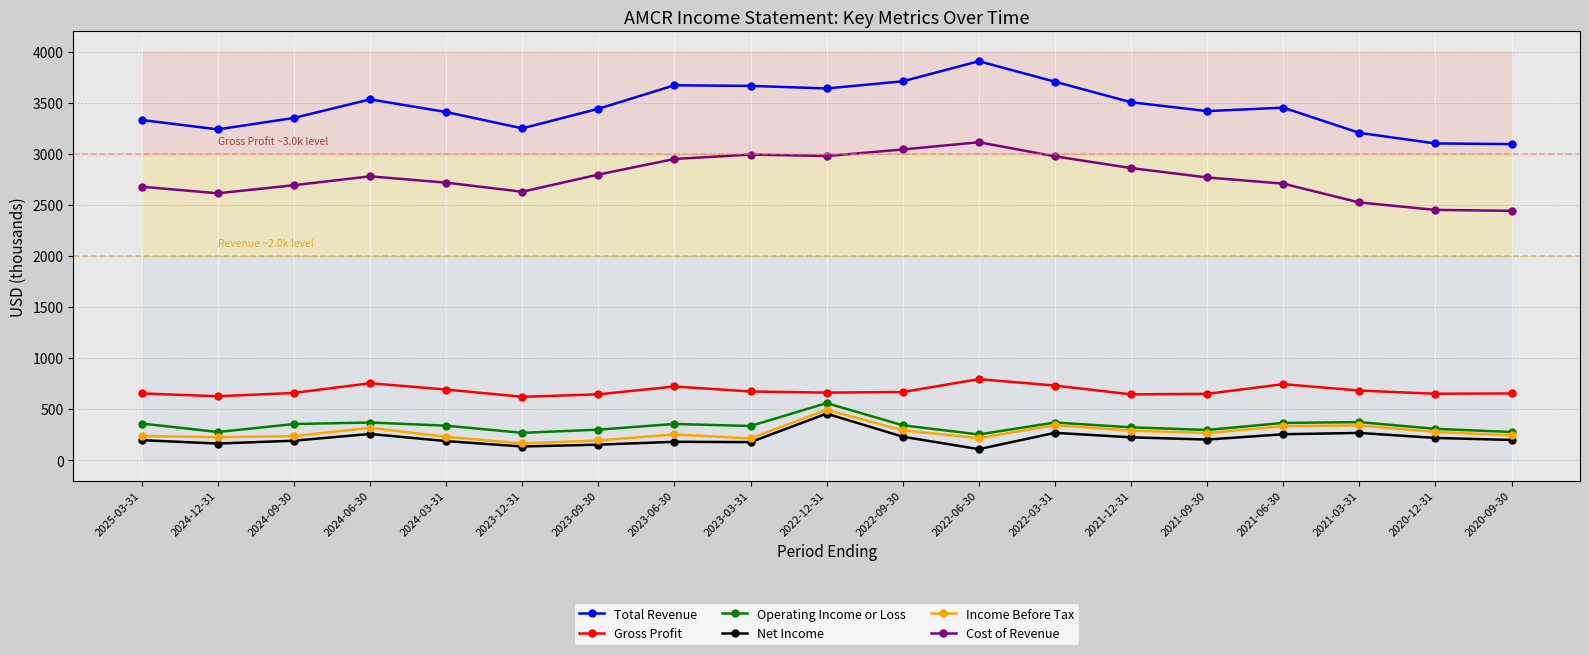

Reading left to right, list all the values displayed in this chart.

Total Revenue: 2025-03-31=3333	2024-12-31=3241	2024-09-30=3353	2024-06-30=3535	2024-03-31=3411	2023-12-31=3251	2023-09-30=3443	2023-06-30=3673	2023-03-31=3667	2022-12-31=3642	2022-09-30=3712	2022-06-30=3909	2022-03-31=3708	2021-12-31=3507	2021-09-30=3420	2021-06-30=3454	2021-03-31=3207	2020-12-31=3103	2020-09-30=3097
Gross Profit: 2025-03-31=654	2024-12-31=626	2024-09-30=659	2024-06-30=754	2024-03-31=692	2023-12-31=621	2023-09-30=645	2023-06-30=722	2023-03-31=673	2022-12-31=662	2022-09-30=668	2022-06-30=794	2022-03-31=731	2021-12-31=645	2021-09-30=650	2021-06-30=745	2021-03-31=682	2020-12-31=651	2020-09-30=654
Operating Income or Loss: 2025-03-31=359	2024-12-31=276	2024-09-30=354	2024-06-30=369	2024-03-31=338	2023-12-31=268	2023-09-30=299	2023-06-30=355	2023-03-31=335	2022-12-31=559	2022-09-30=342	2022-06-30=252	2022-03-31=369	2021-12-31=322	2021-09-30=296	2021-06-30=365	2021-03-31=373	2020-12-31=307	2020-09-30=276
Net Income: 2025-03-31=196	2024-12-31=163	2024-09-30=191	2024-06-30=257	2024-03-31=187	2023-12-31=134	2023-09-30=152	2023-06-30=180	2023-03-31=177	2022-12-31=456	2022-09-30=230	2022-06-30=108	2022-03-31=268	2021-12-31=224	2021-09-30=202	2021-06-30=254	2021-03-31=267	2020-12-31=218	2020-09-30=198
Income Before Tax: 2025-03-31=237	2024-12-31=225	2024-09-30=236	2024-06-30=317	2024-03-31=229	2023-12-31=164	2023-09-30=193	2023-06-30=252	2023-03-31=213	2022-12-31=494	2022-09-30=292	2022-06-30=216	2022-03-31=343	2021-12-31=290	2021-09-30=266	2021-06-30=333	2021-03-31=341	2020-12-31=277	2020-09-30=242
Cost of Revenue: 2025-03-31=2679	2024-12-31=2615	2024-09-30=2694	2024-06-30=2781	2024-03-31=2719	2023-12-31=2630	2023-09-30=2798	2023-06-30=2951	2023-03-31=2994	2022-12-31=2980	2022-09-30=3044	2022-06-30=3115	2022-03-31=2977	2021-12-31=2862	2021-09-30=2770	2021-06-30=2709	2021-03-31=2525	2020-12-31=2452	2020-09-30=2443